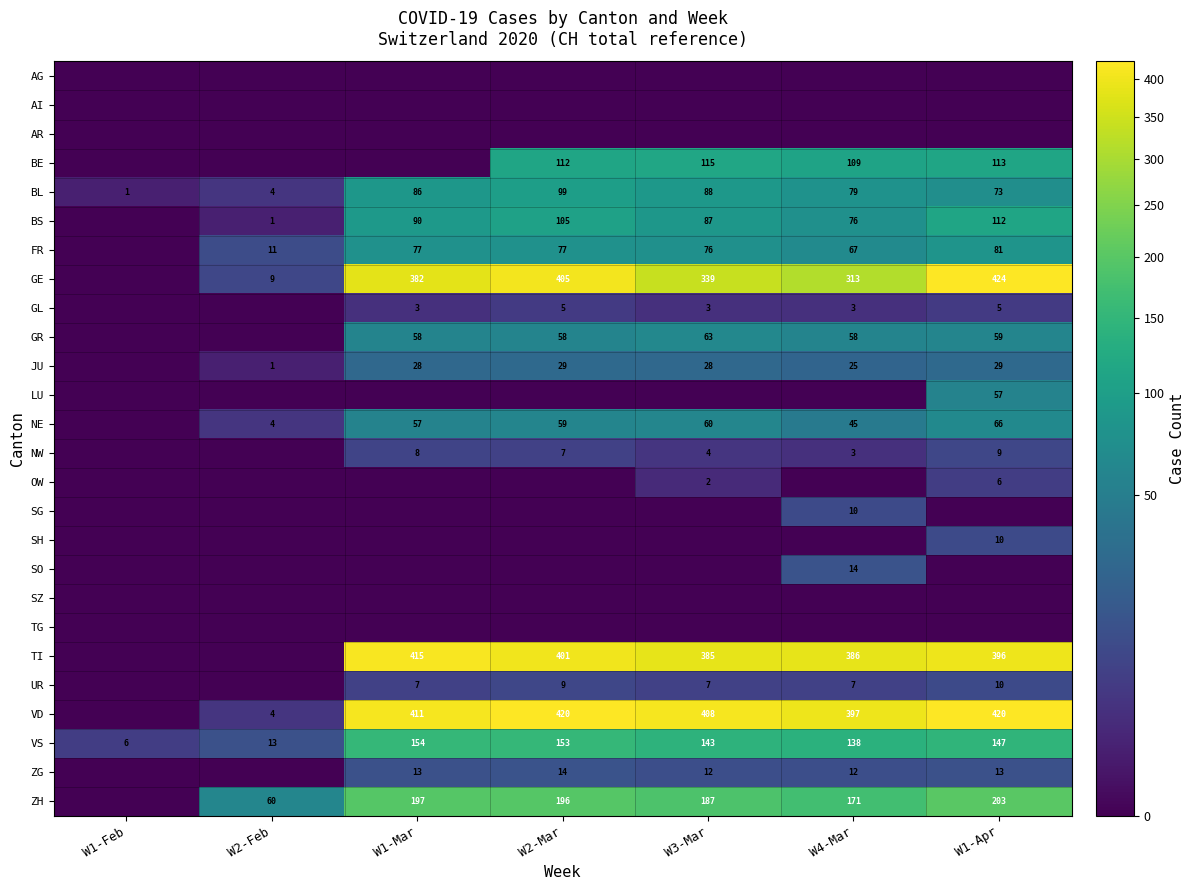

Rank the categories by VS value from highest to lowest.

W1-Mar, W2-Mar, W1-Apr, W3-Mar, W4-Mar, W2-Feb, W1-Feb